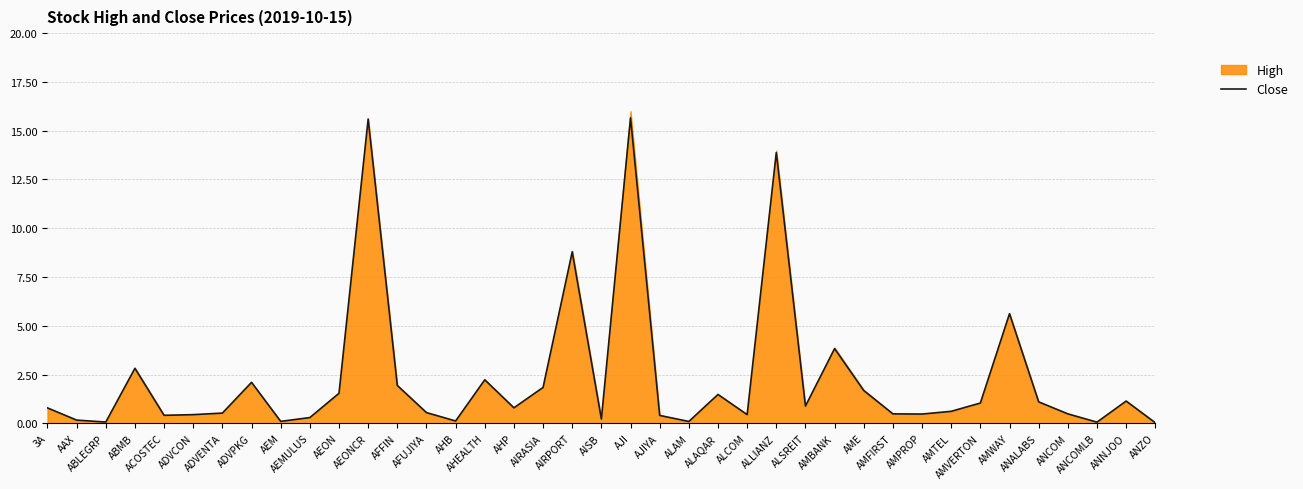

What is the sum of all values?

90.8